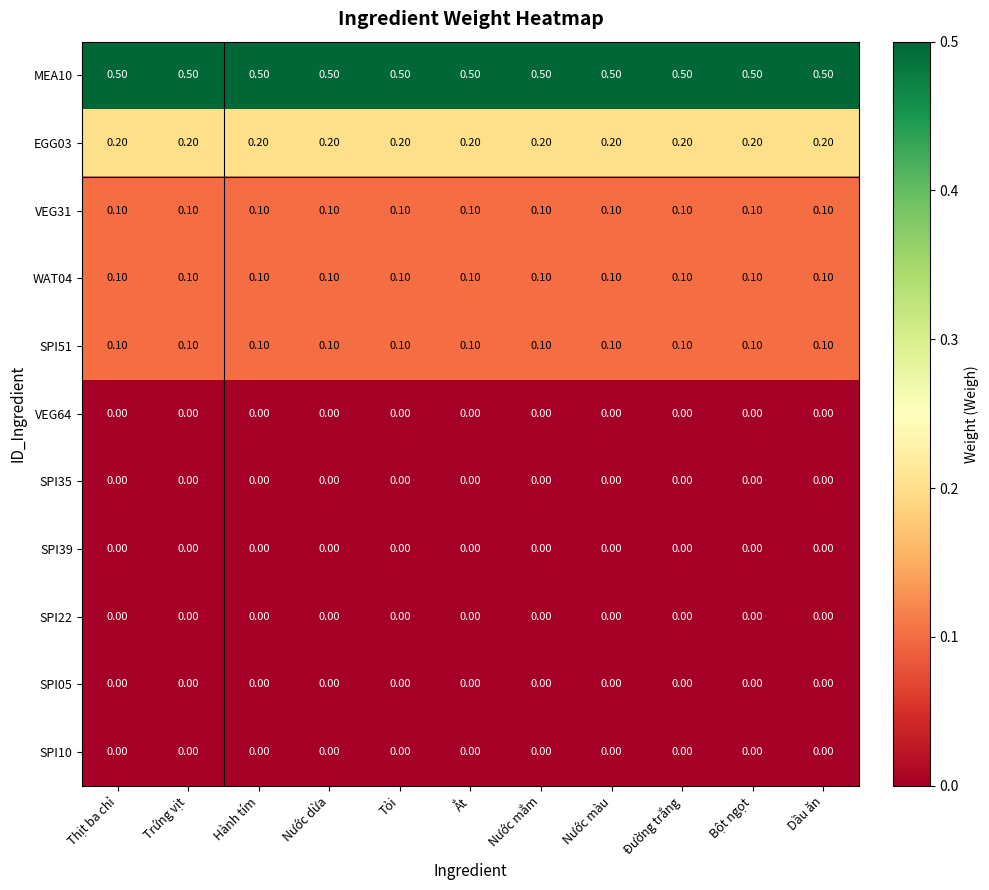

At how many categories does at least one series exceed 0?

11